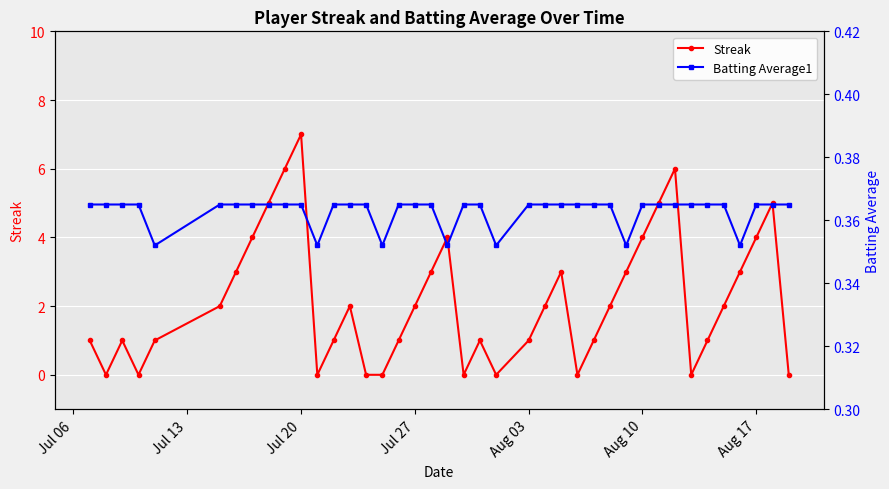

True or false: Streak has more than 0 interior local peaks.

True